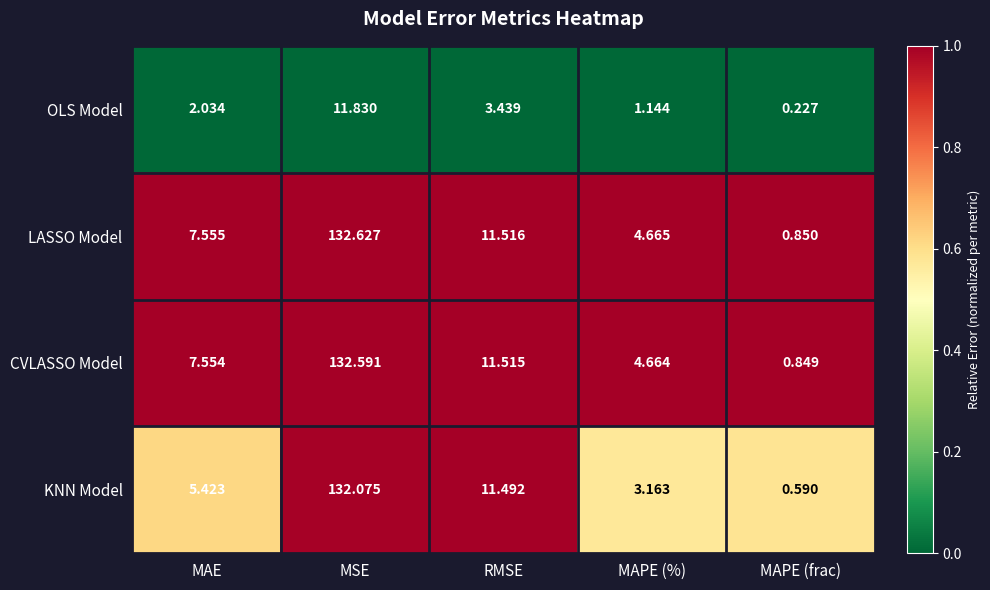

Which category has the lowest value in the CVLASSO Model series?

MAPE (frac)